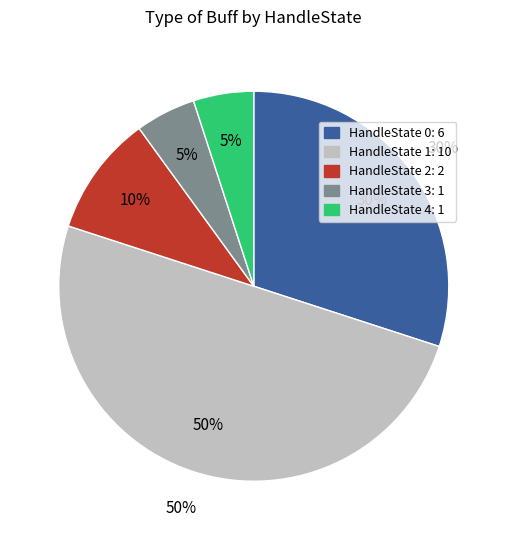

True or false: HandleState 1 accounts for 24% of the total.

False